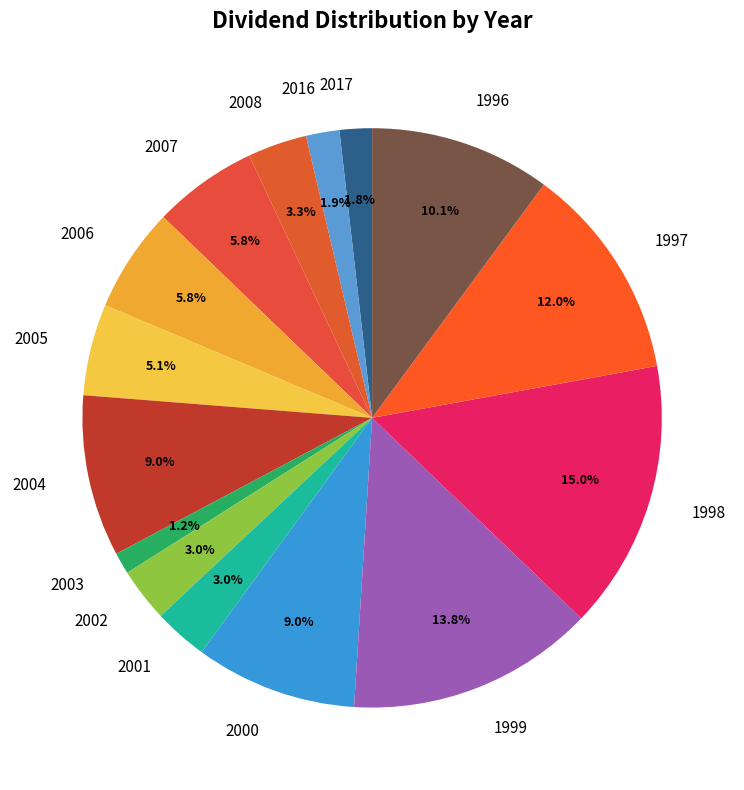

What is the smallest slice in the pie chart?

2003